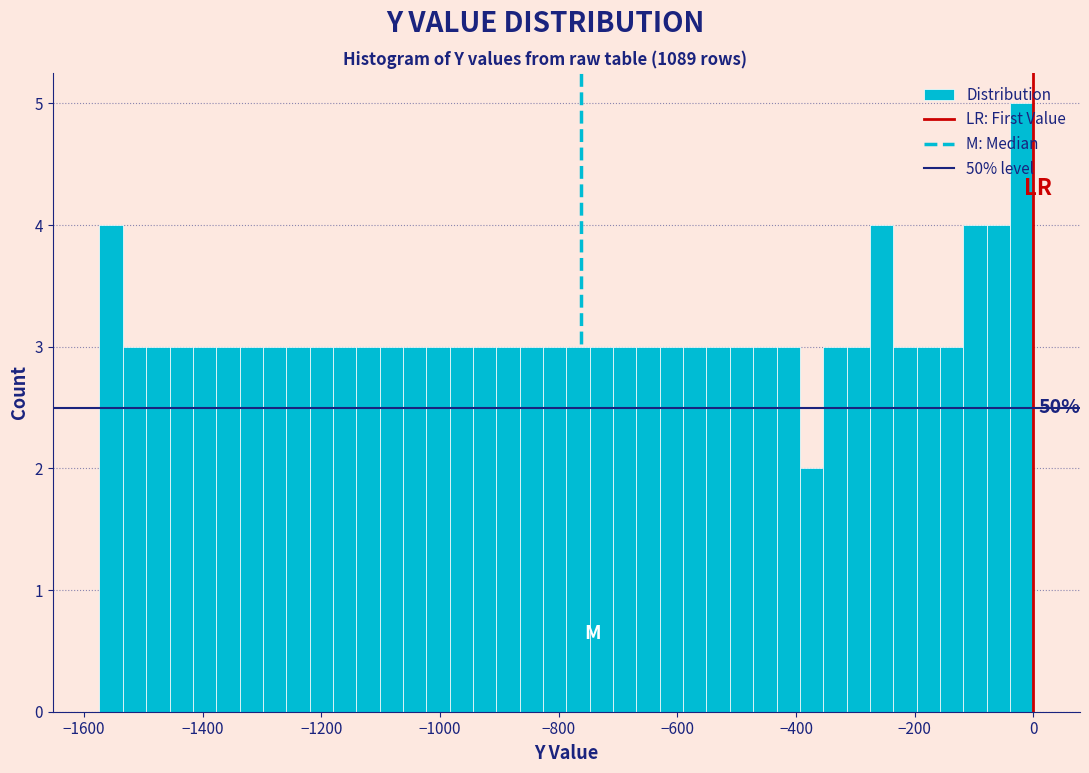

Around what value on the x-axis is the tallest bar? Give the approximate position of its centre, as read against the axis.

-20